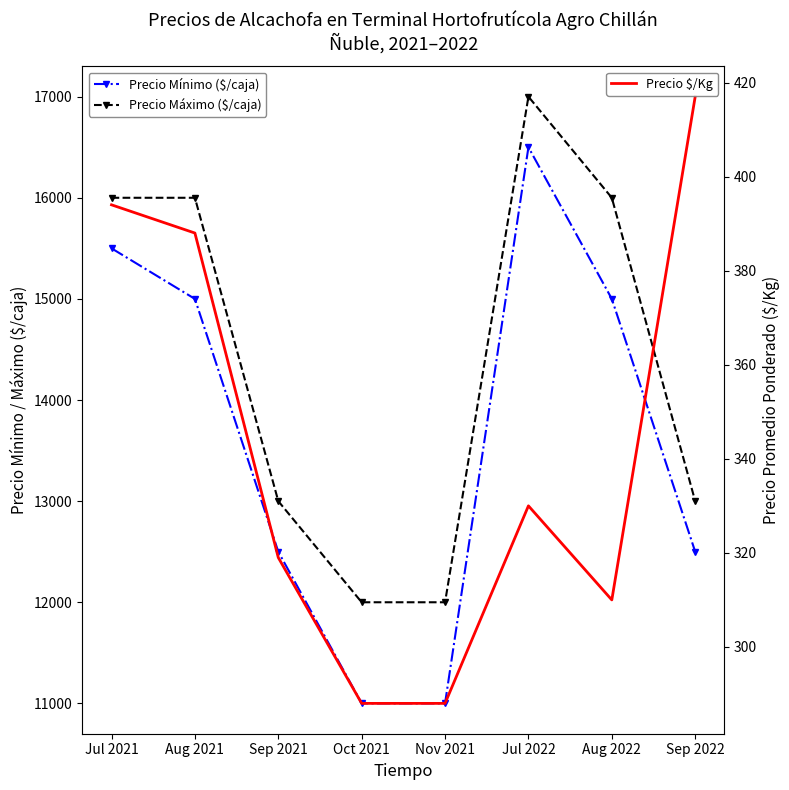

At which label does Precio Máximo ($/caja) reach its minimum?

Oct 2021